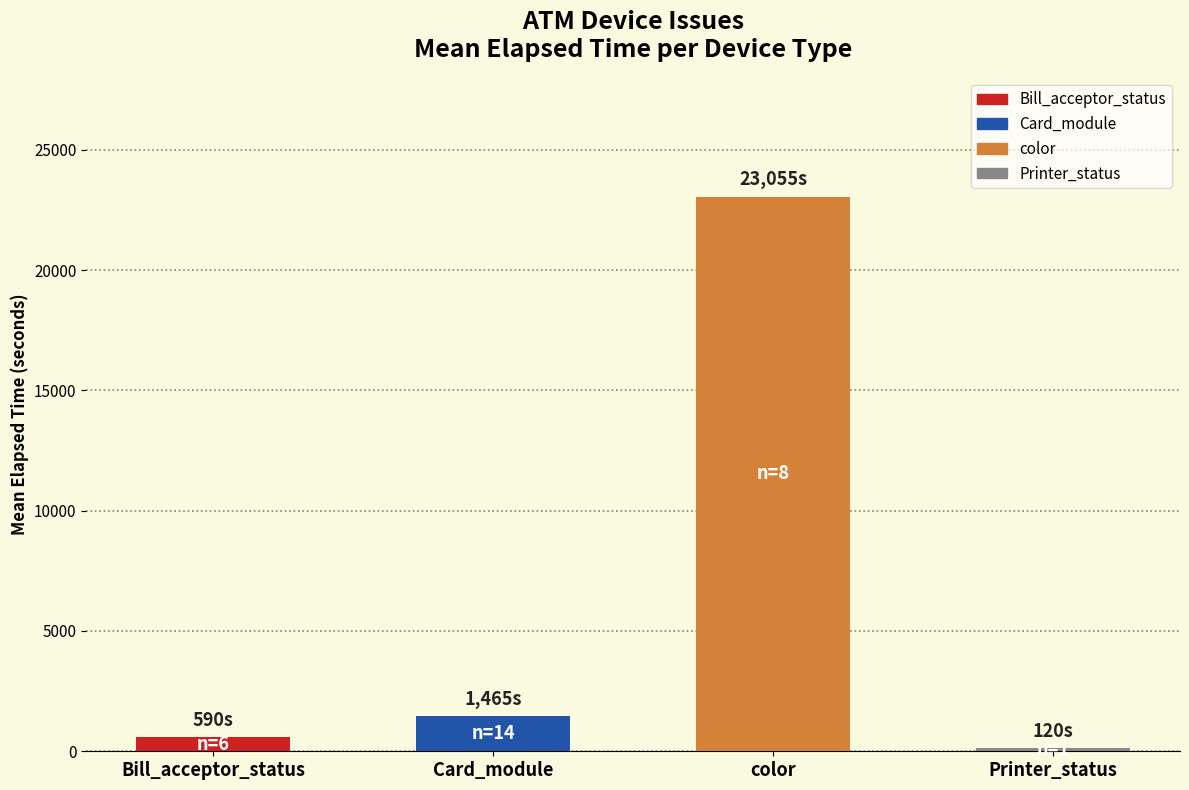

Read the value at Printer_status.

120.0